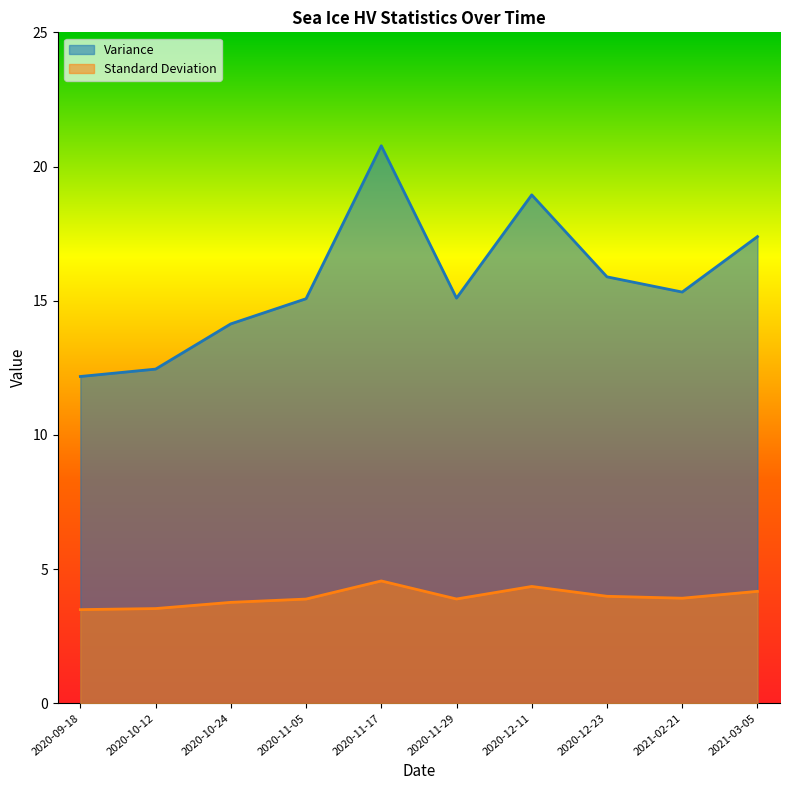

Does the chart display data point markers on the line(s)?

No